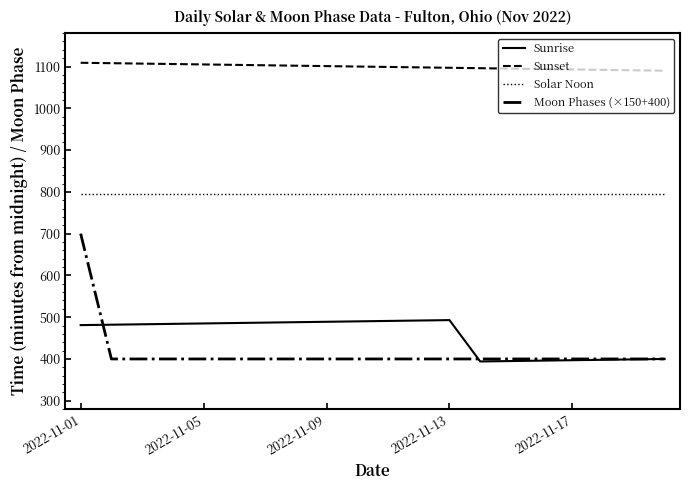

True or false: Sunrise and Sunset intersect in this chart.

False